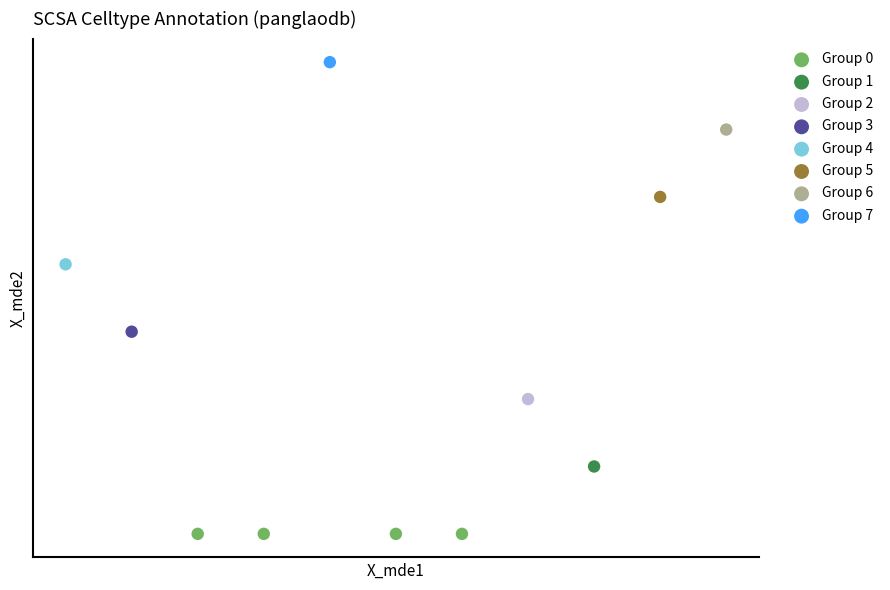

Which series contains the lowest Y value?

Group 0